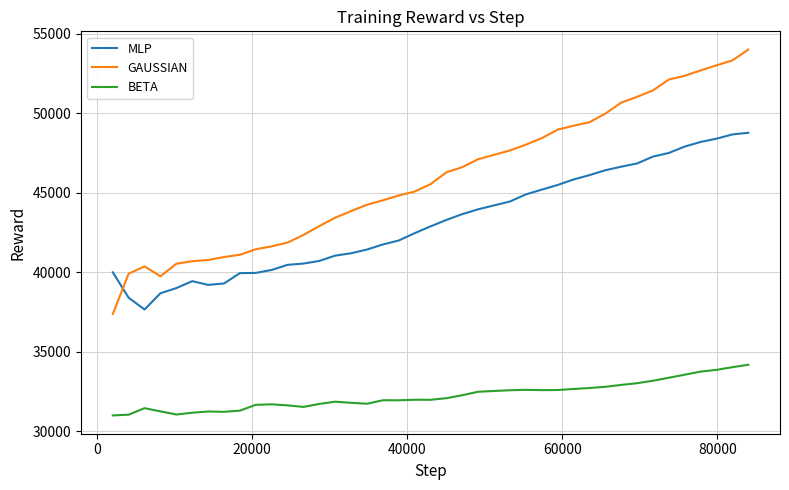

What is the greatest value displayed?

53999.0